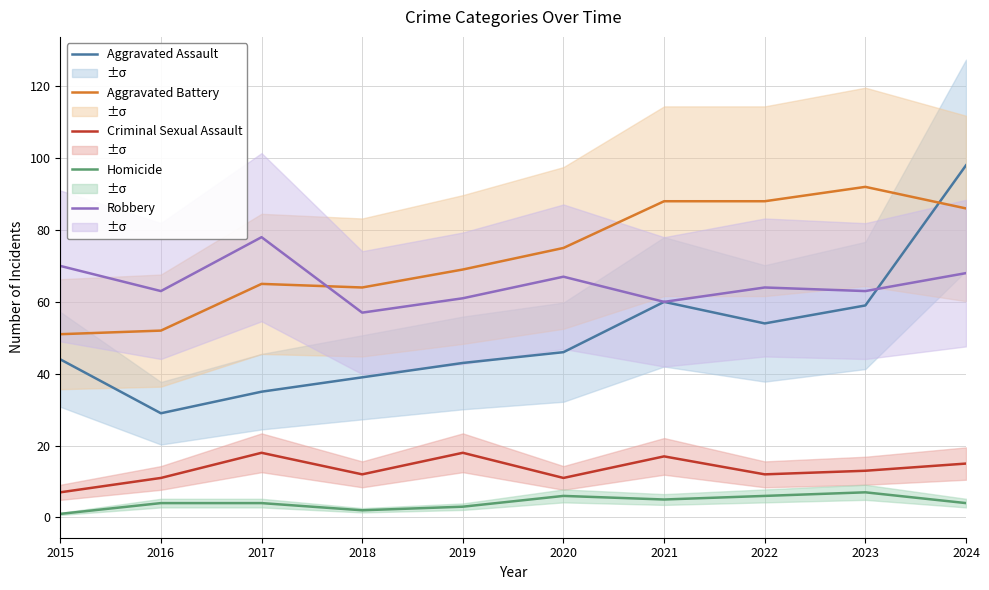

Reading right to left, transcribe all the data shown in this chart.

Aggravated Assault: 98	59	54	60	46	43	39	35	29	44
Aggravated Battery: 86	92	88	88	75	69	64	65	52	51
Criminal Sexual Assault: 15	13	12	17	11	18	12	18	11	7
Homicide: 4	7	6	5	6	3	2	4	4	1
Robbery: 68	63	64	60	67	61	57	78	63	70